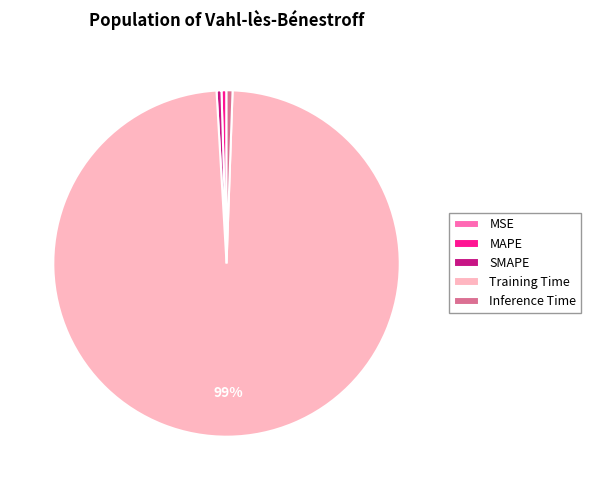

What is the largest slice in the pie chart?

Training Time